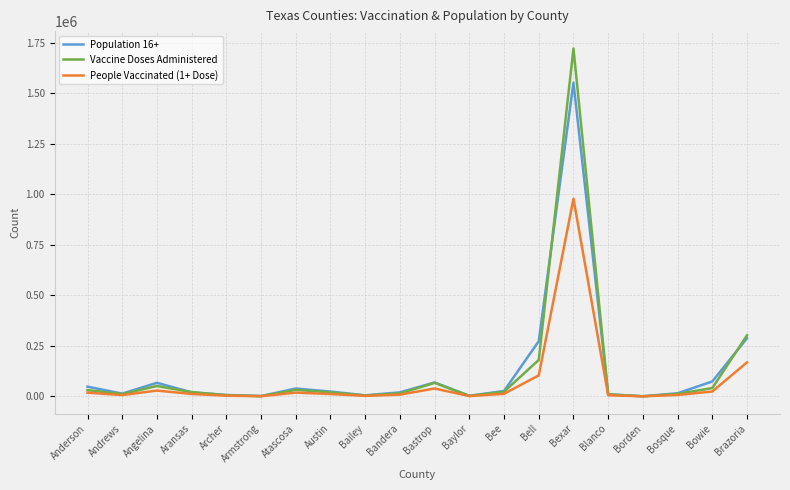

Is it true that Vaccine Doses Administered equals 30957 at Anderson?

True